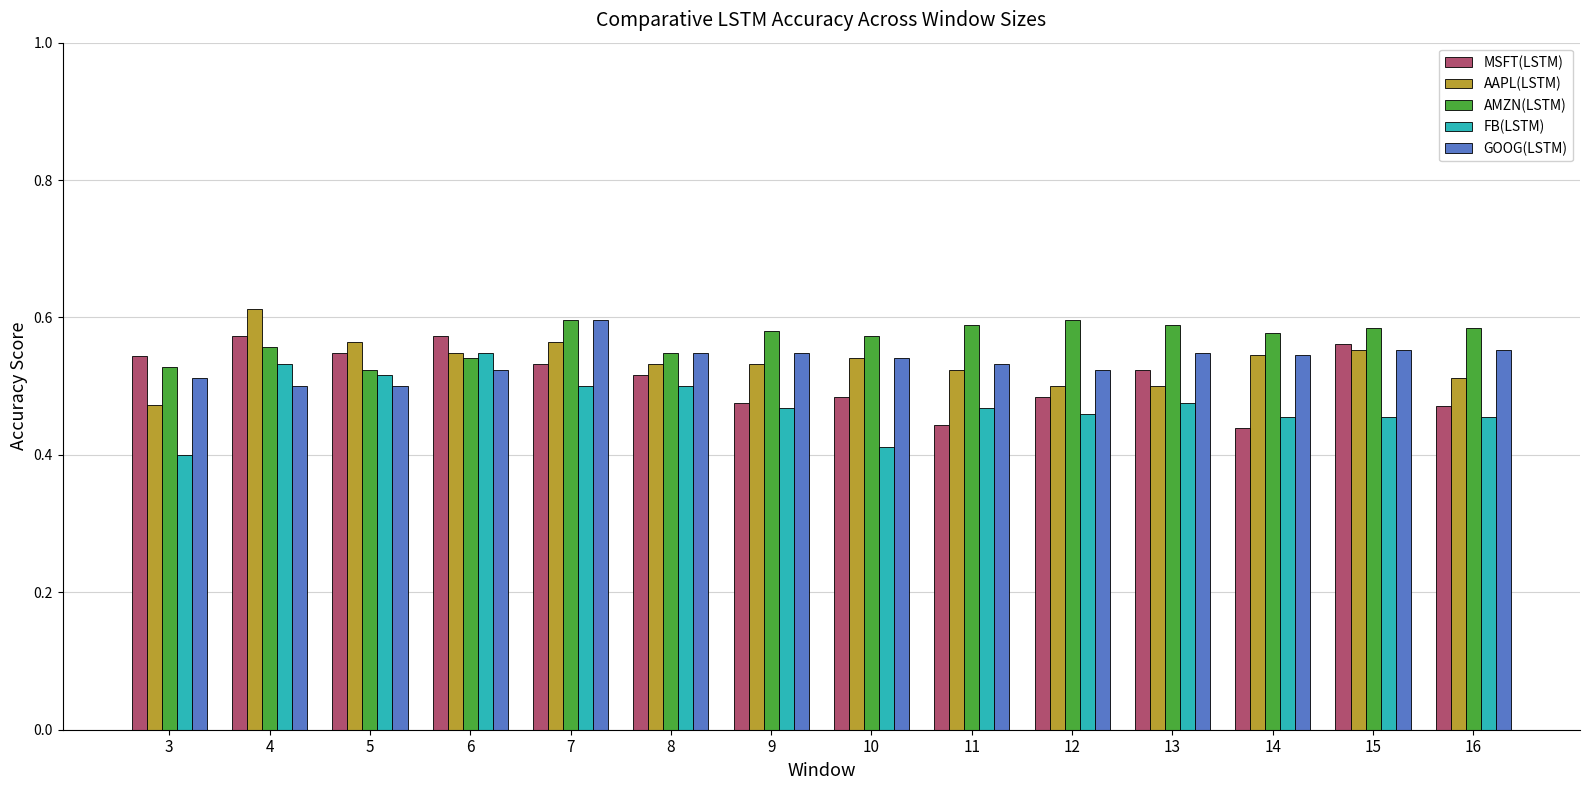

Count the GOOG(LSTM) values in the range 0 to 1.

14